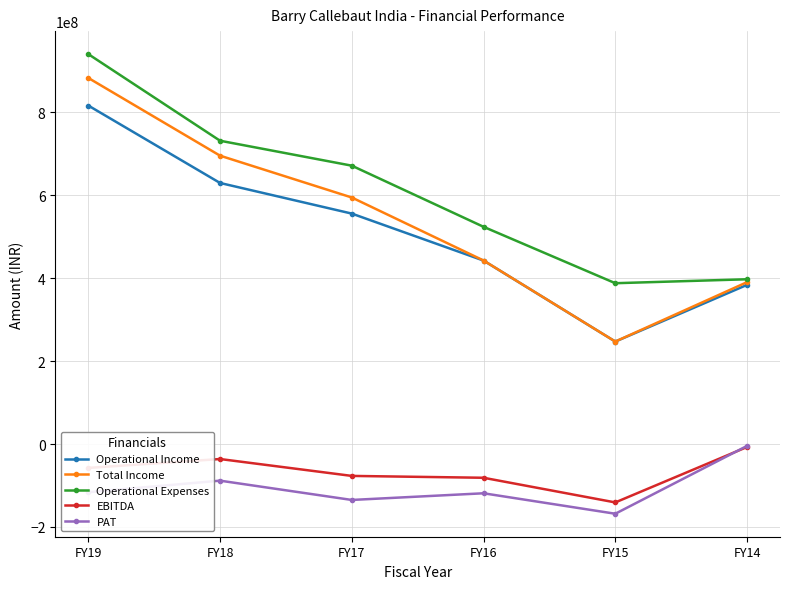

Is the value of Total Income at FY17 greater than the value of Operational Expenses at FY16?

Yes